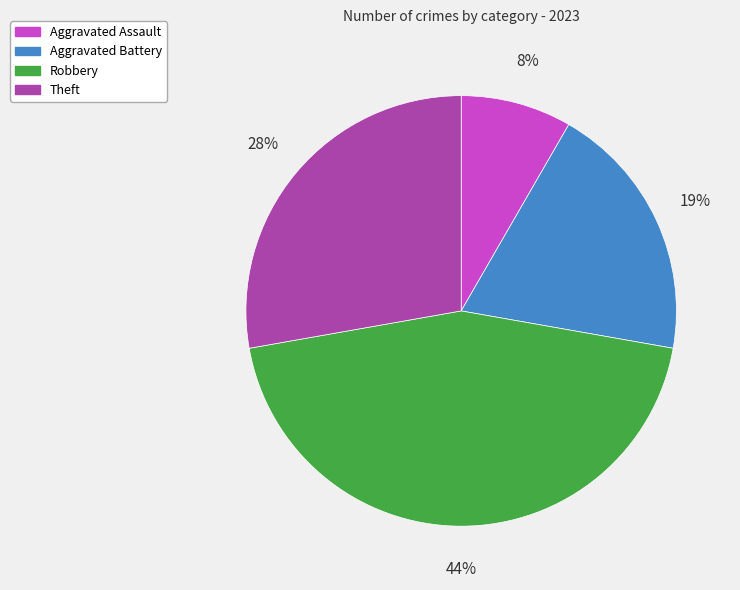

How many segments does this pie chart have?

4